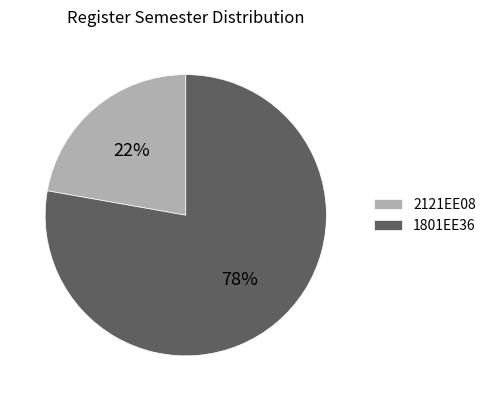

Rank the categories by value from highest to lowest.

1801EE36, 2121EE08